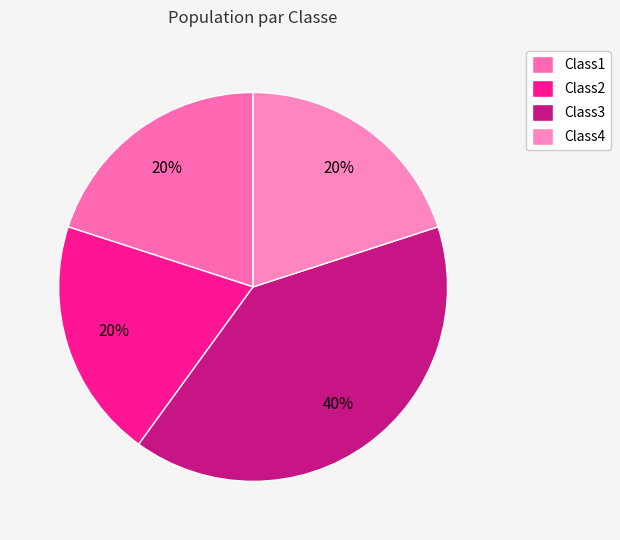

To the nearest percent, what percentage of the pie is Class3?

40%